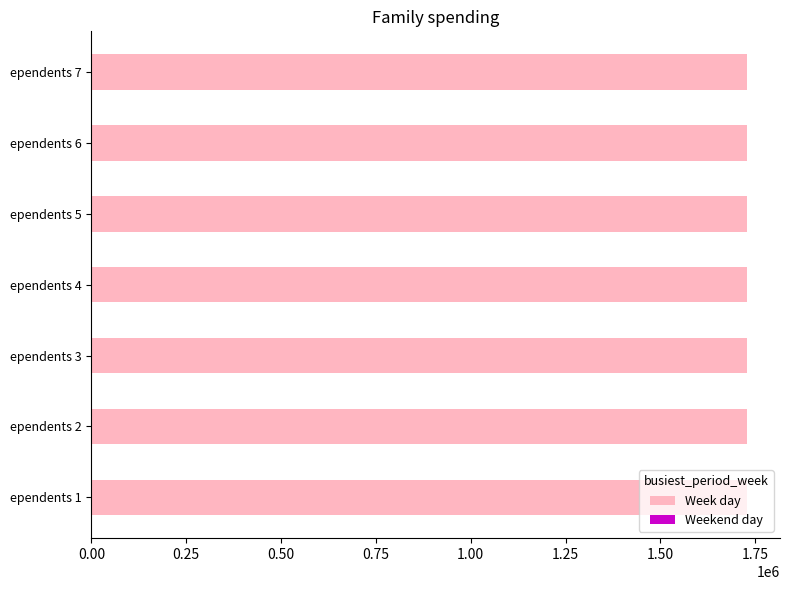

What is the highest value of the Week day series?

1728995